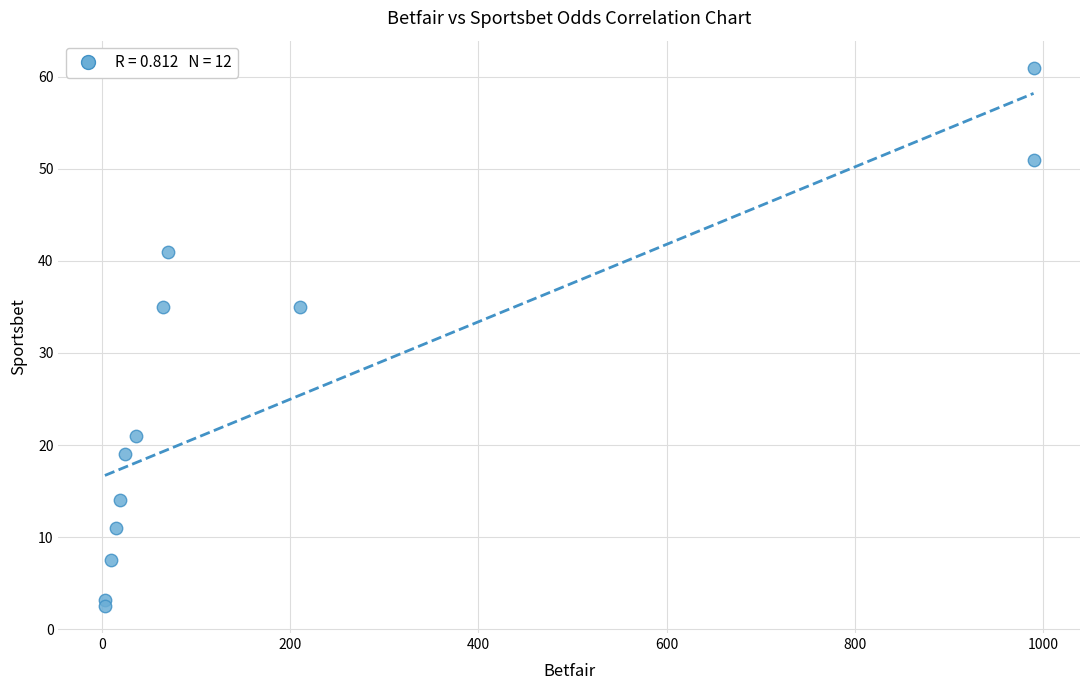

What is the range of X values (max minus min)?

987.1